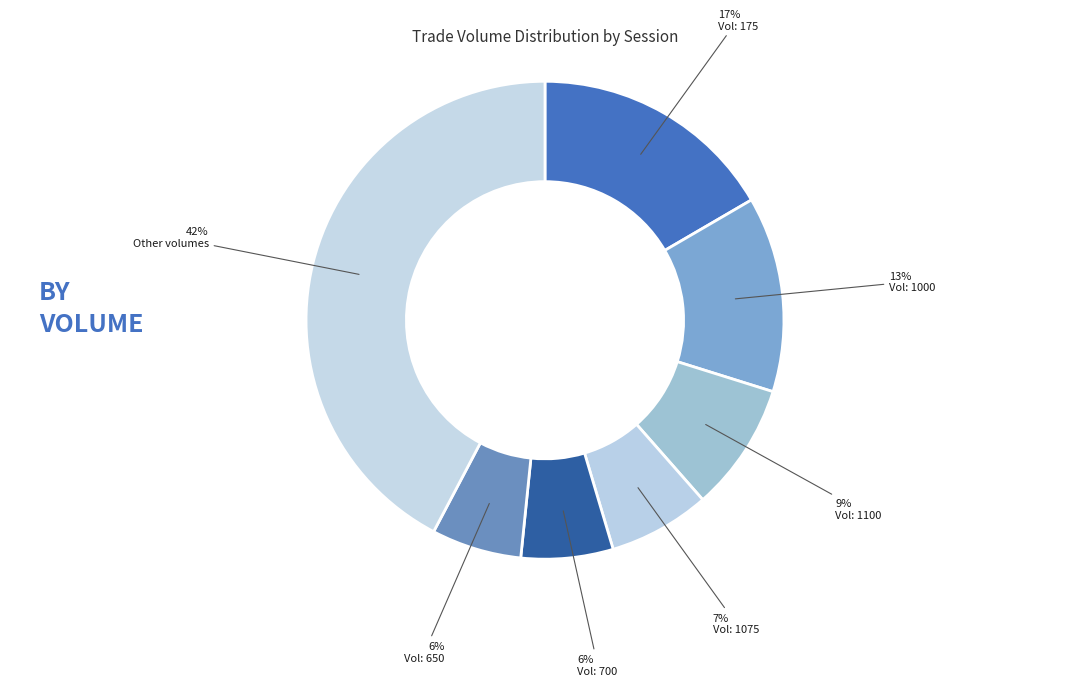

Count the number of slices in the pie.

7